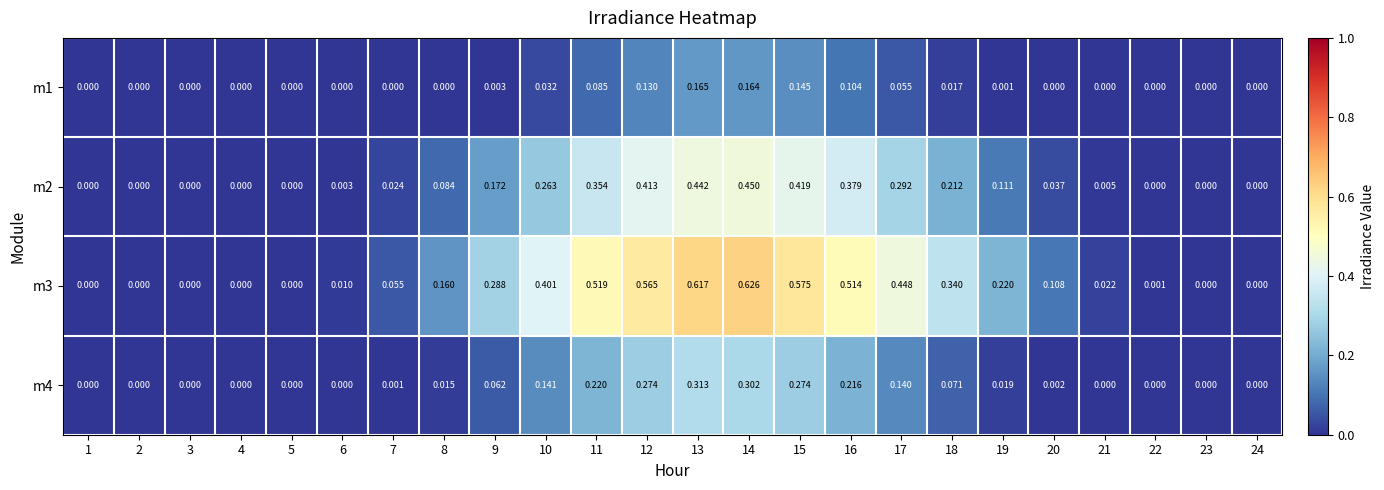

Count the number of data series in this chart.

4